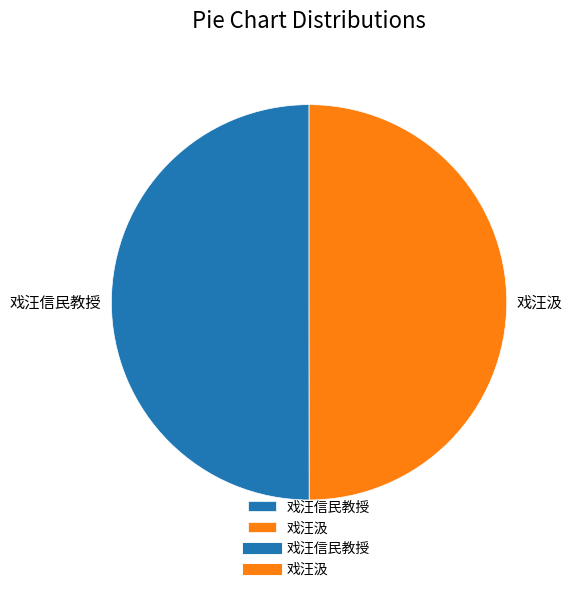

Approximately how many times larger is the value at 戏汪汲 compared to 戏汪信民教授?

1.0